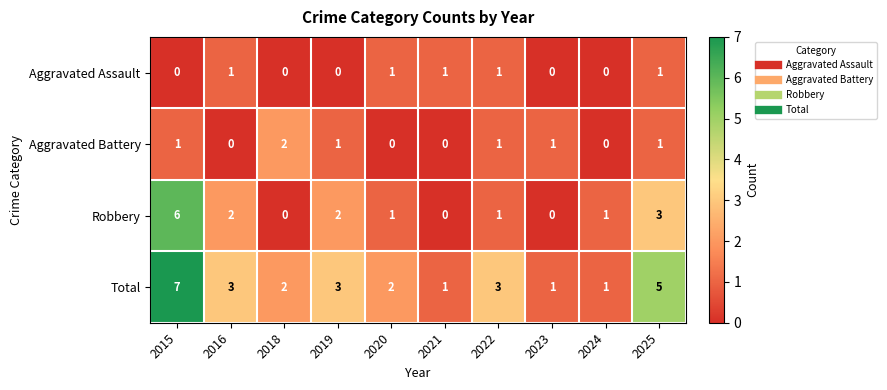

Rank the series at 2019 from lowest to highest value.

Aggravated Assault, Aggravated Battery, Robbery, Total